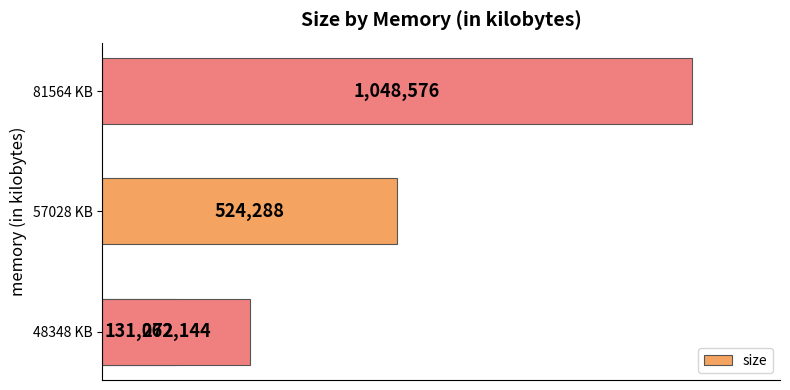

What is the sum of all values?

1966080